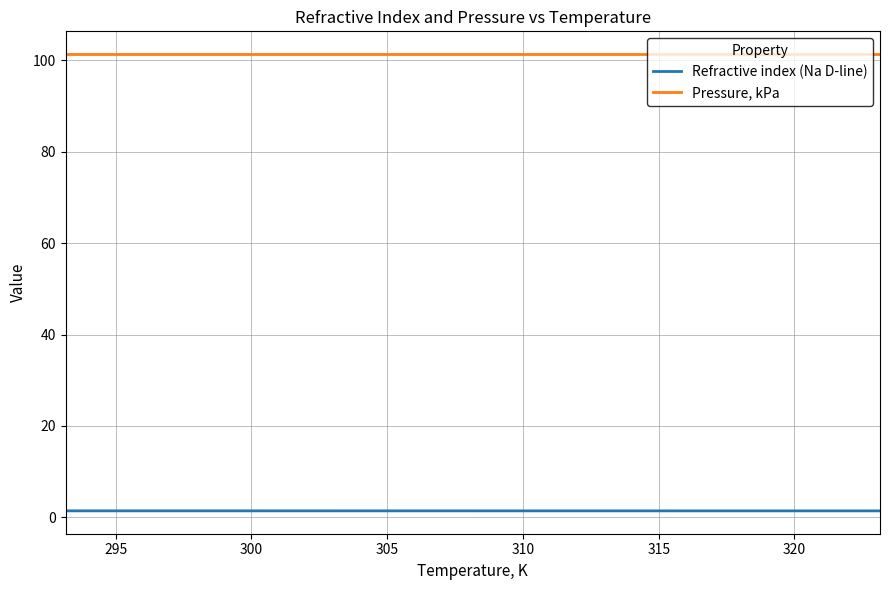

What is the maximum value for Pressure, kPa?

101.3